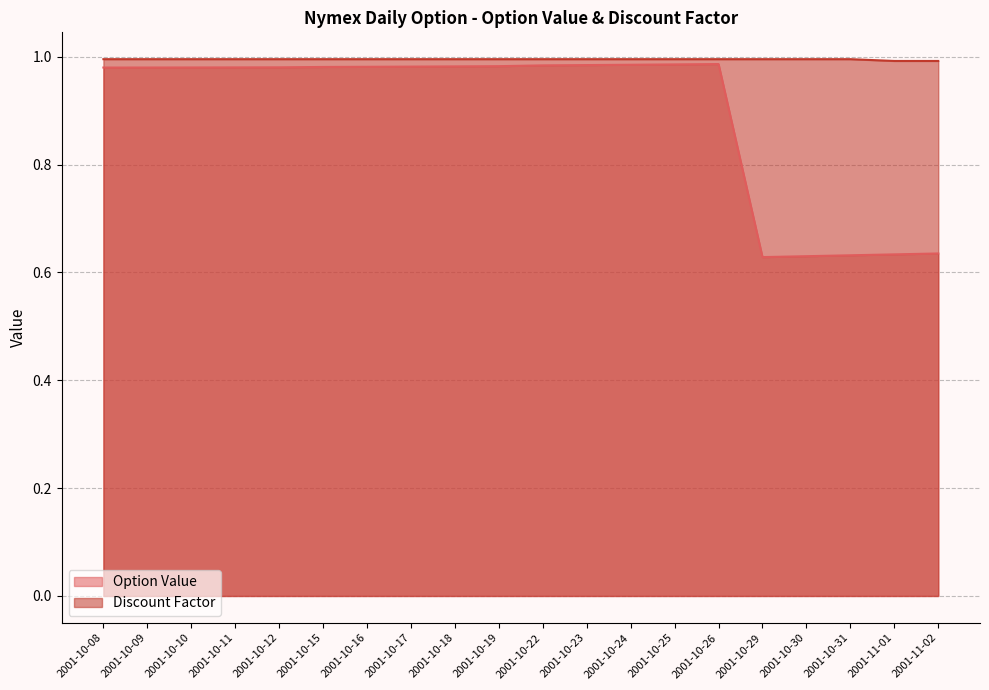

At which label is Option Value closest to 0?

2001-10-29